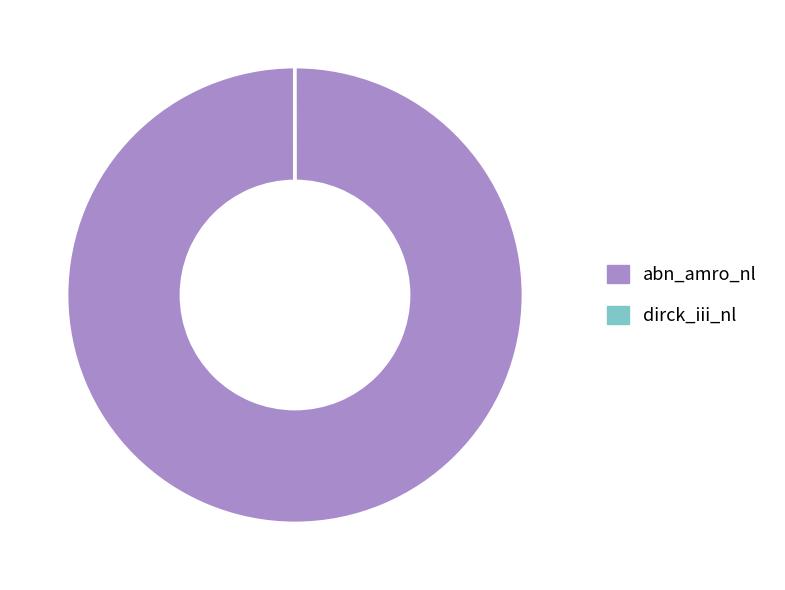

Does any single category account for the majority?

Yes